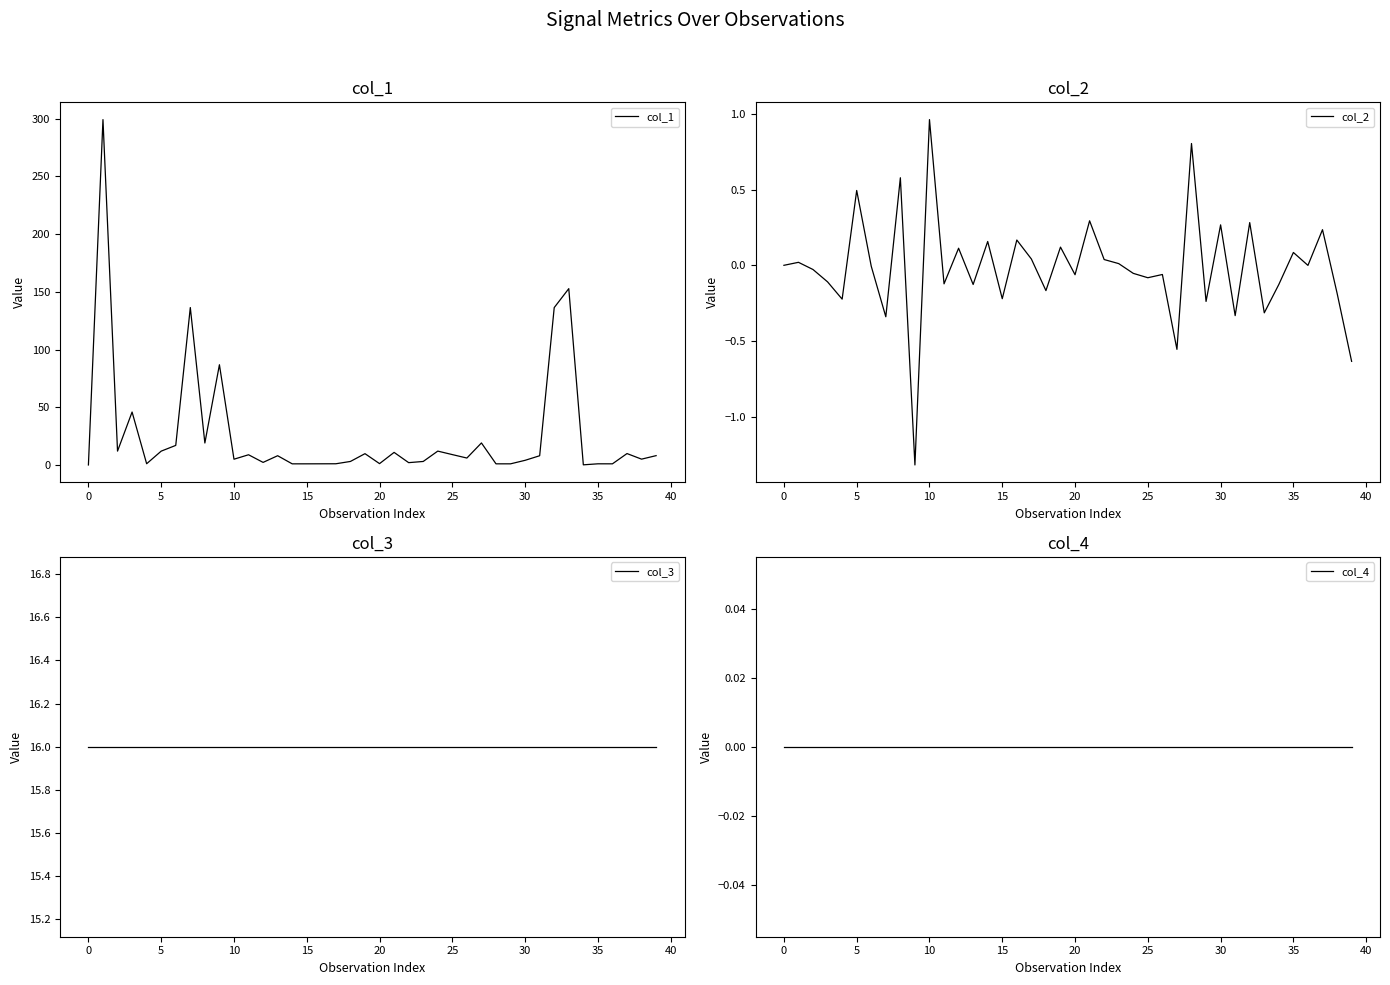

Reading left to right, extract all data points from this chart.

col_1: 0.0	299.2	12.0	45.8	1.1	12.0	16.9	136.4	19.0	86.8	5.0	8.8	2.2	8.0	1.0	1.0	1.0	1.0	3.0	9.8	1.1	10.9	2.0	3.0	12.0	9.0	6.0	19.1	1.0	1.0	4.0	8.0	136.3	152.7	0.1	1.0	1.0	9.9	5.0	8.1
col_2: 0.0	0.0	-0.0	-0.1	-0.2	0.5	-0.0	-0.3	0.6	-1.3	1.0	-0.1	0.1	-0.1	0.2	-0.2	0.2	0.0	-0.2	0.1	-0.1	0.3	0.0	0.0	-0.1	-0.1	-0.1	-0.6	0.8	-0.2	0.3	-0.3	0.3	-0.3	-0.1	0.1	-0.0	0.2	-0.2	-0.6
col_3: 16.0	16.0	16.0	16.0	16.0	16.0	16.0	16.0	16.0	16.0	16.0	16.0	16.0	16.0	16.0	16.0	16.0	16.0	16.0	16.0	16.0	16.0	16.0	16.0	16.0	16.0	16.0	16.0	16.0	16.0	16.0	16.0	16.0	16.0	16.0	16.0	16.0	16.0	16.0	16.0
col_4: 0.0	0.0	0.0	0.0	0.0	0.0	0.0	0.0	0.0	0.0	0.0	0.0	0.0	0.0	0.0	0.0	0.0	0.0	0.0	0.0	0.0	0.0	0.0	0.0	0.0	0.0	0.0	0.0	0.0	0.0	0.0	0.0	0.0	0.0	0.0	0.0	0.0	0.0	0.0	0.0